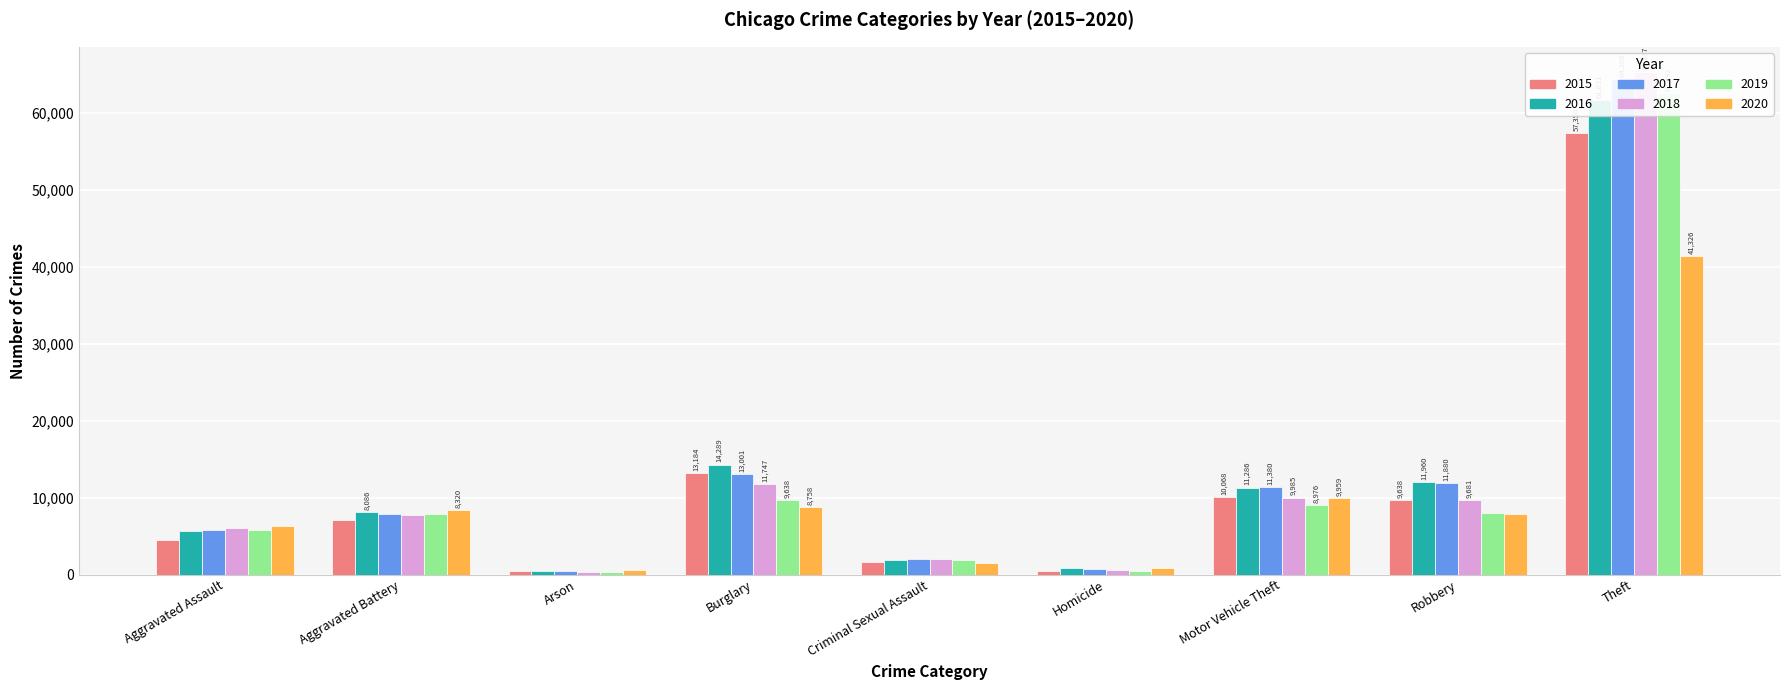

How many series are shown in this chart?

6